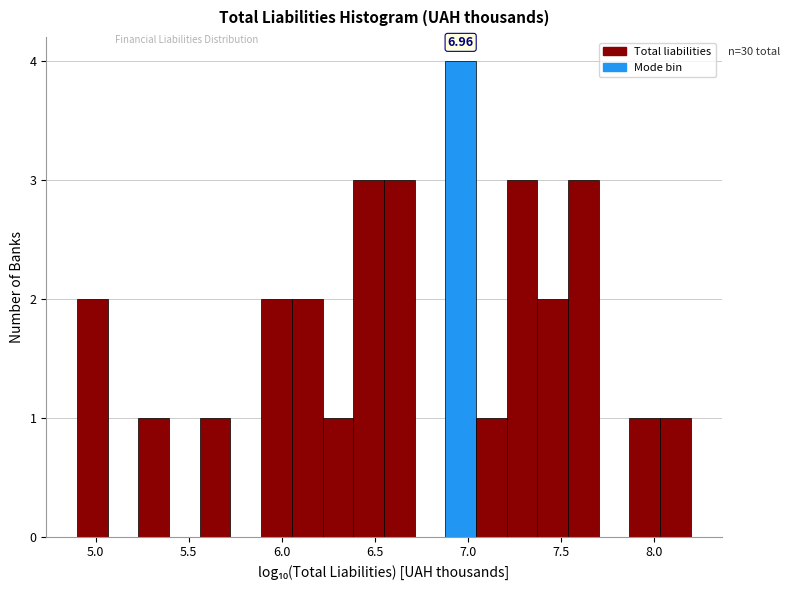

Around what value on the x-axis is the tallest bar? Give the approximate position of its centre, as read against the axis.

6.95